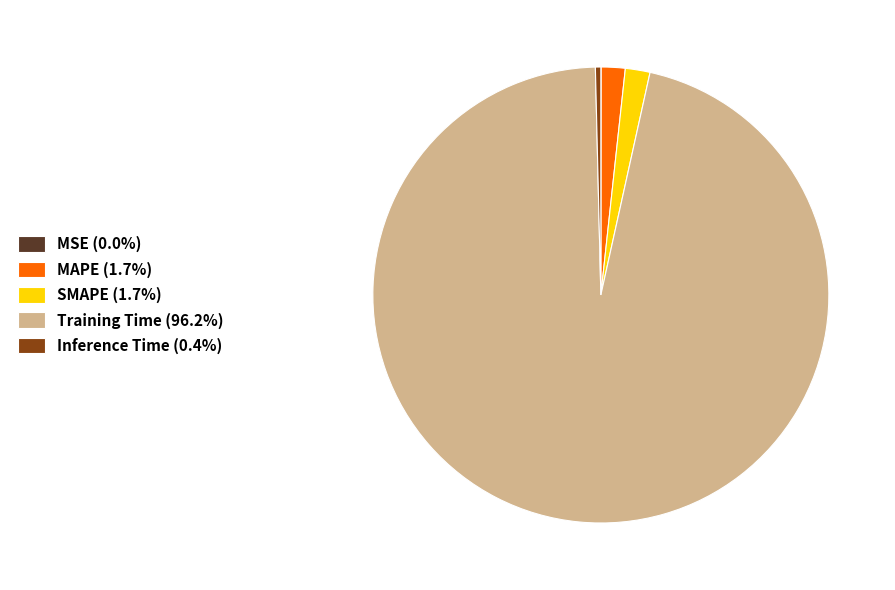

Combined, do Inference Time and MAPE account for over 50%?

No